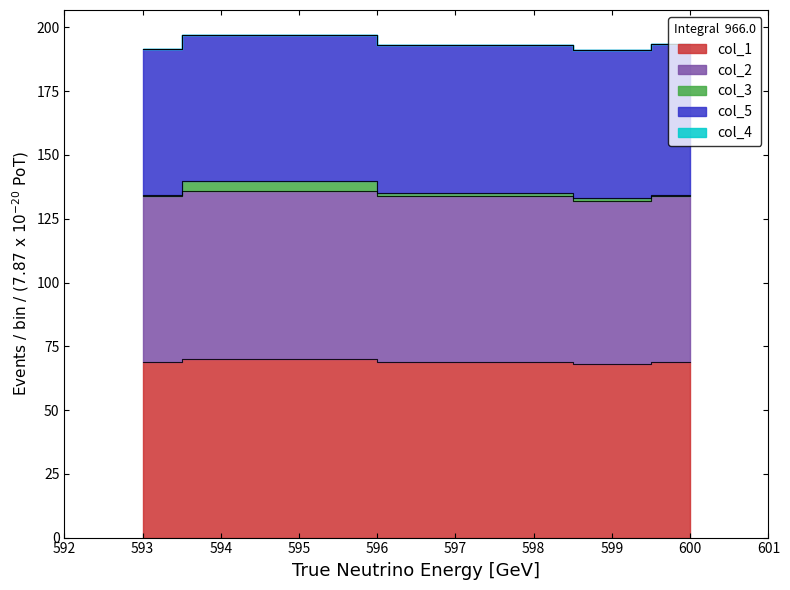

What is the label of the 4th point from the left?

599.0